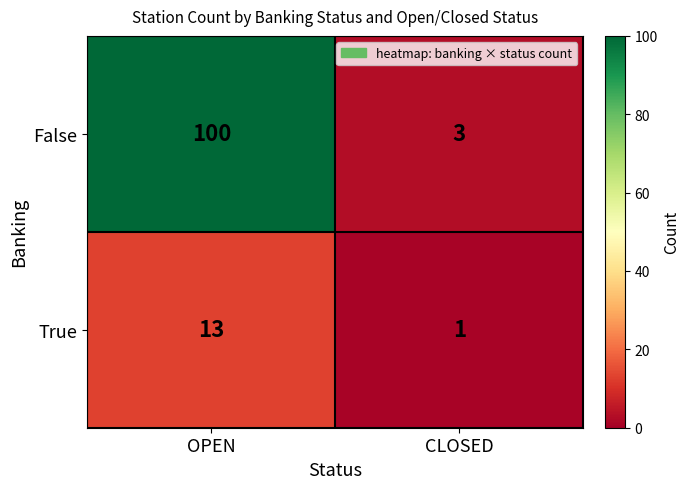

What is the sum of all False values?

103